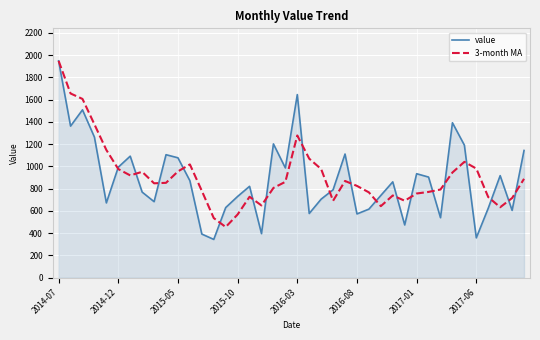

Does the chart have visible grid lines?

Yes